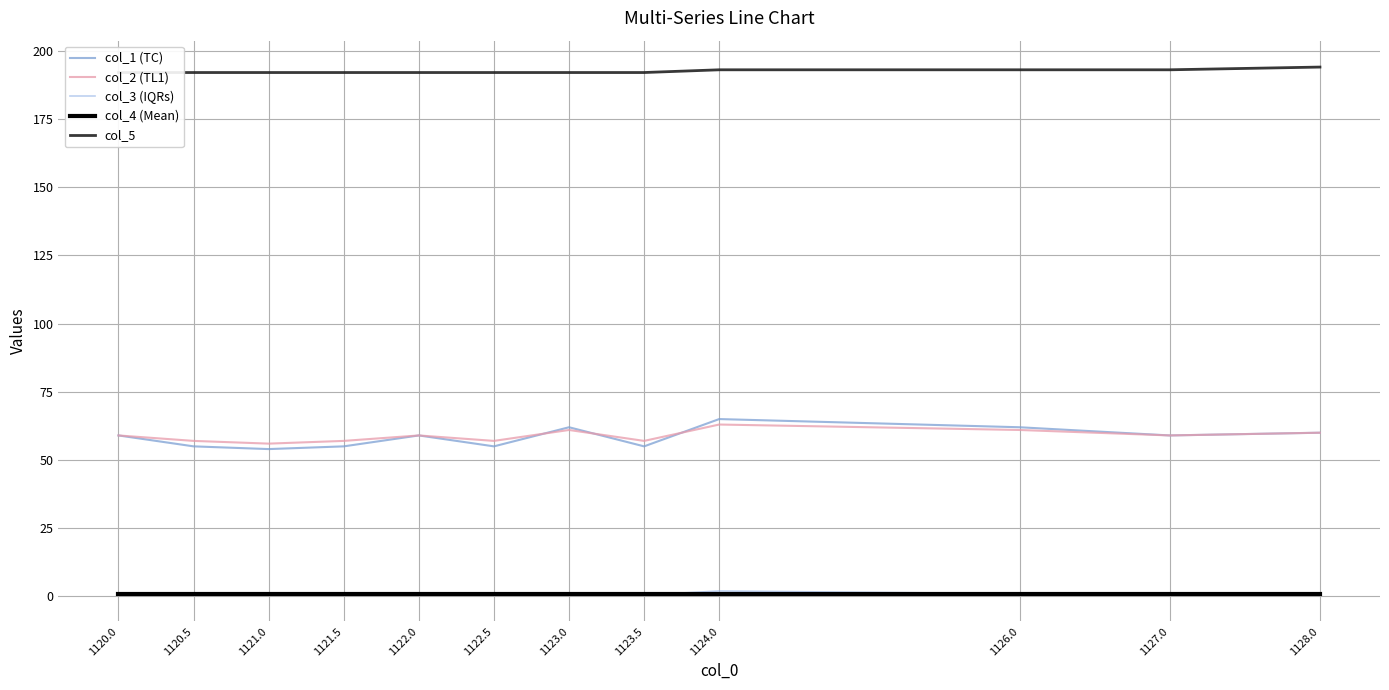

What position from the right is 1123.0?

6